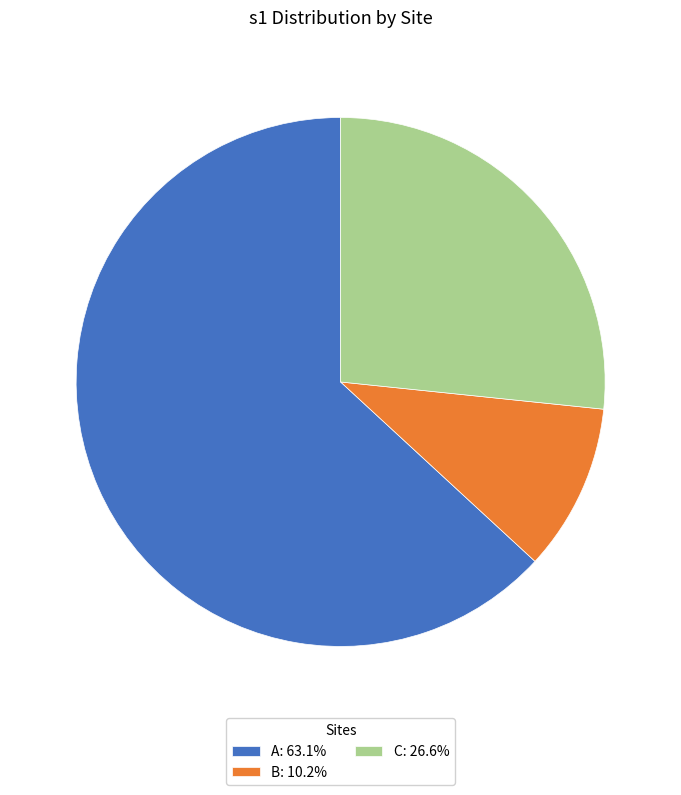

Does A: 63.1% represent more than half of the total?

Yes